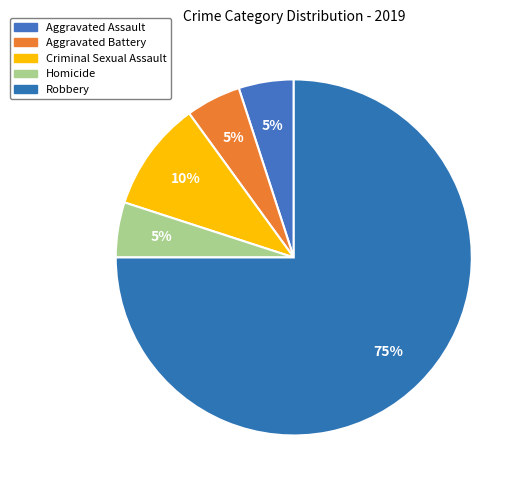

How many segments does this pie chart have?

5